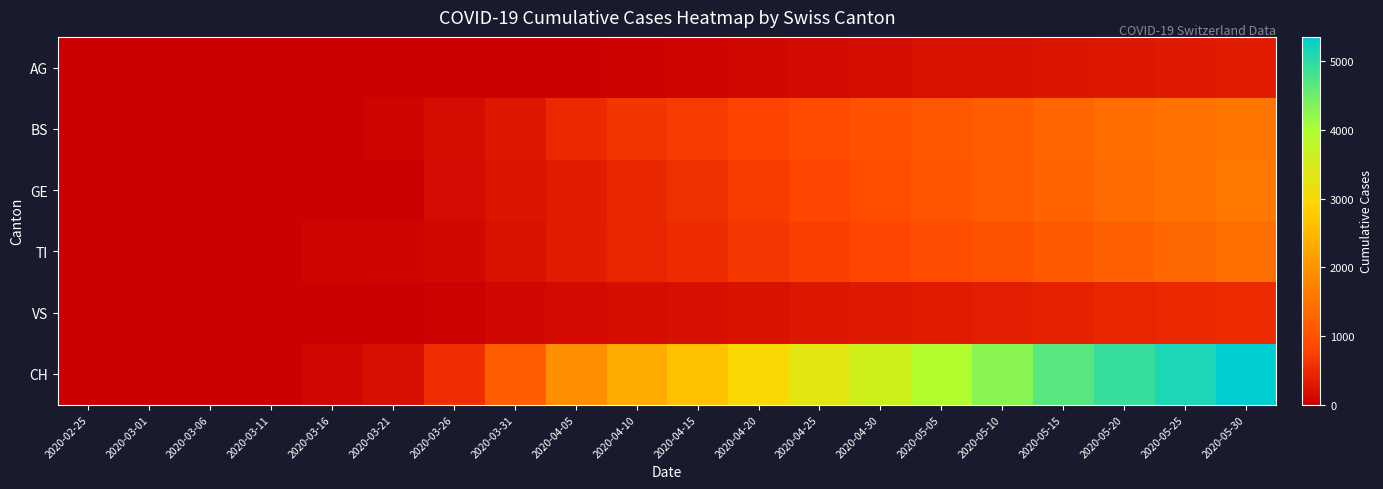

Between 2020-03-06 and 2020-05-05, which is larger?

2020-05-05